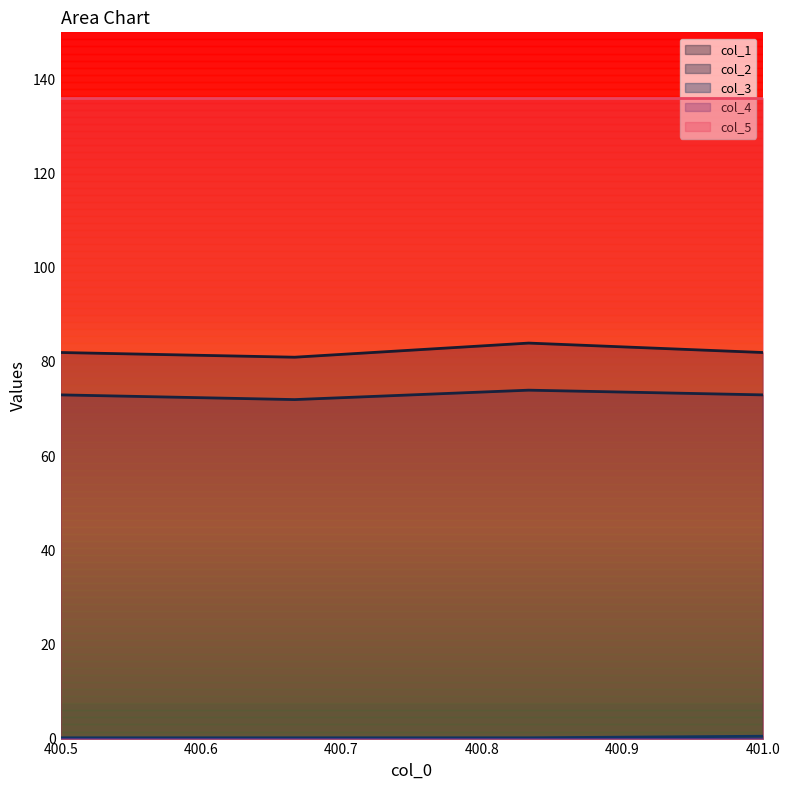

Which category has the lowest value in the col_3 series?

400.5